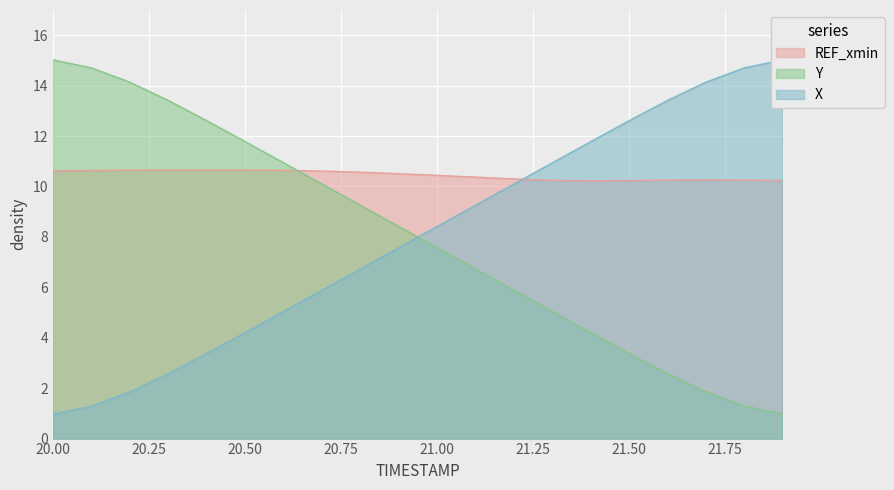

Which series has the widest spread of values?

X